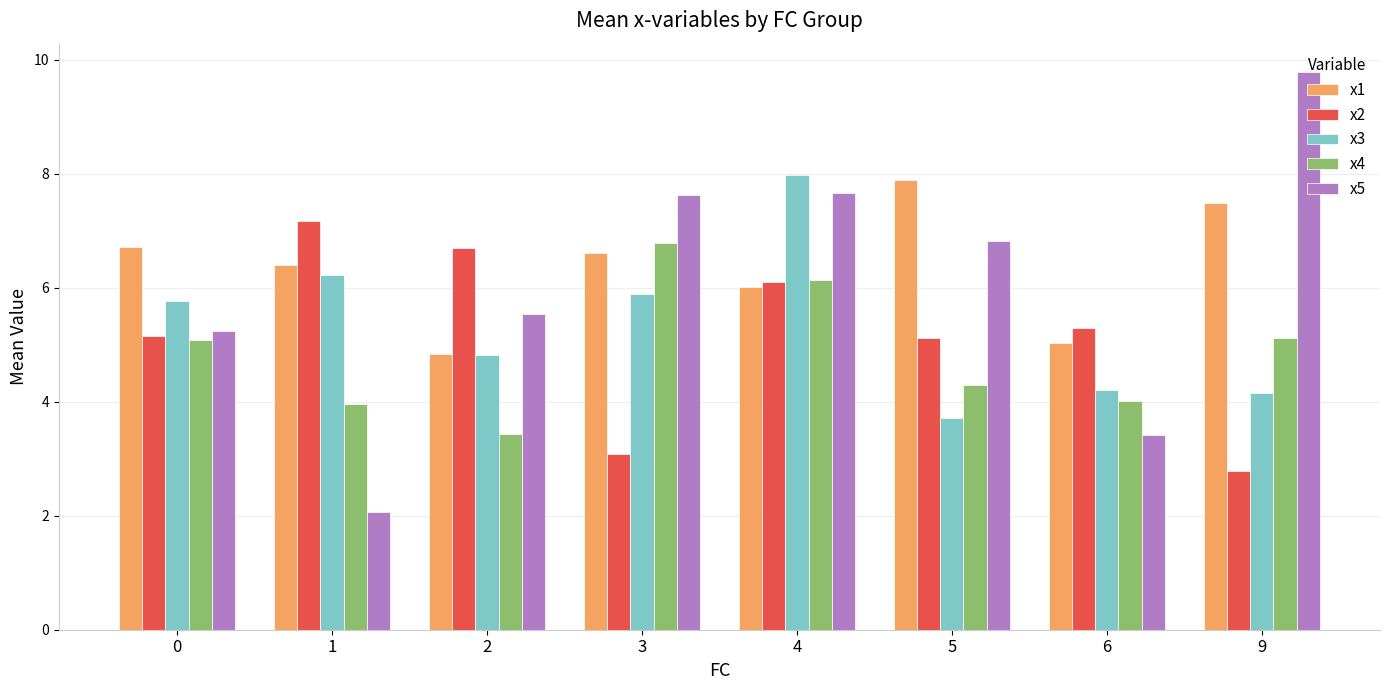

The value of x1 at 6 is 5.0. True or false?

True